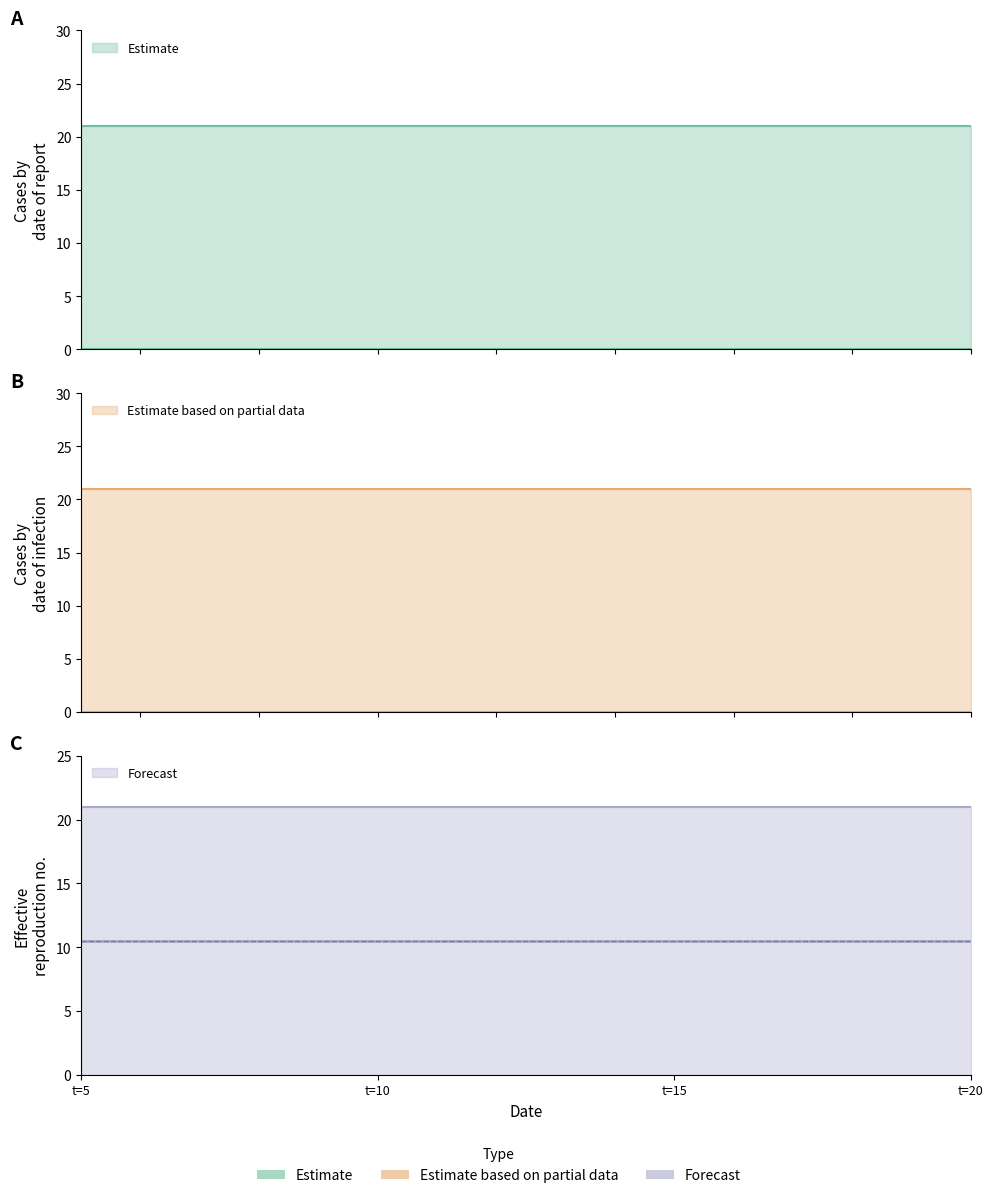

Which has a higher value, 10 or 20?

10